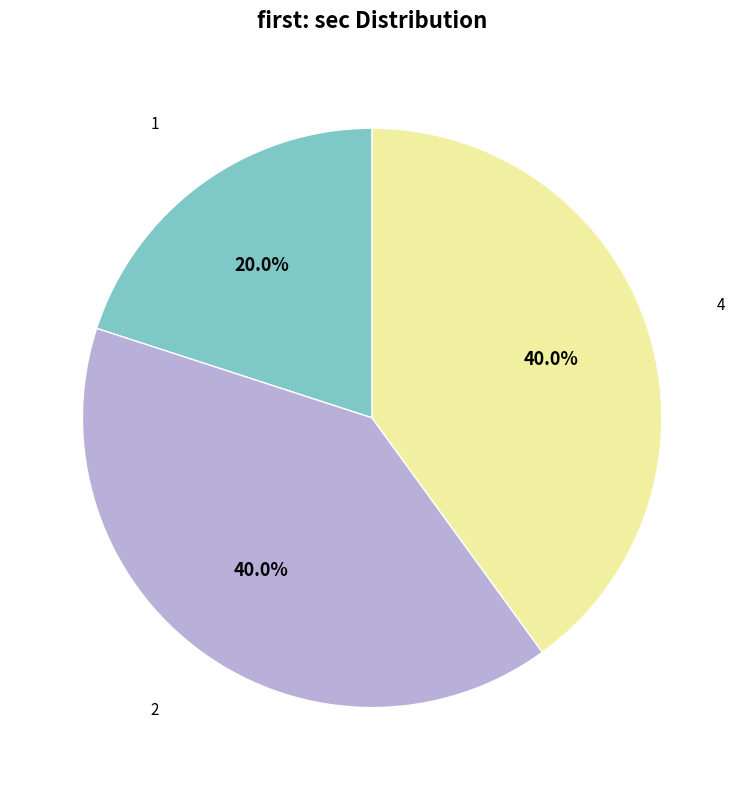

Is there any slice that represents more than half of the pie?

No